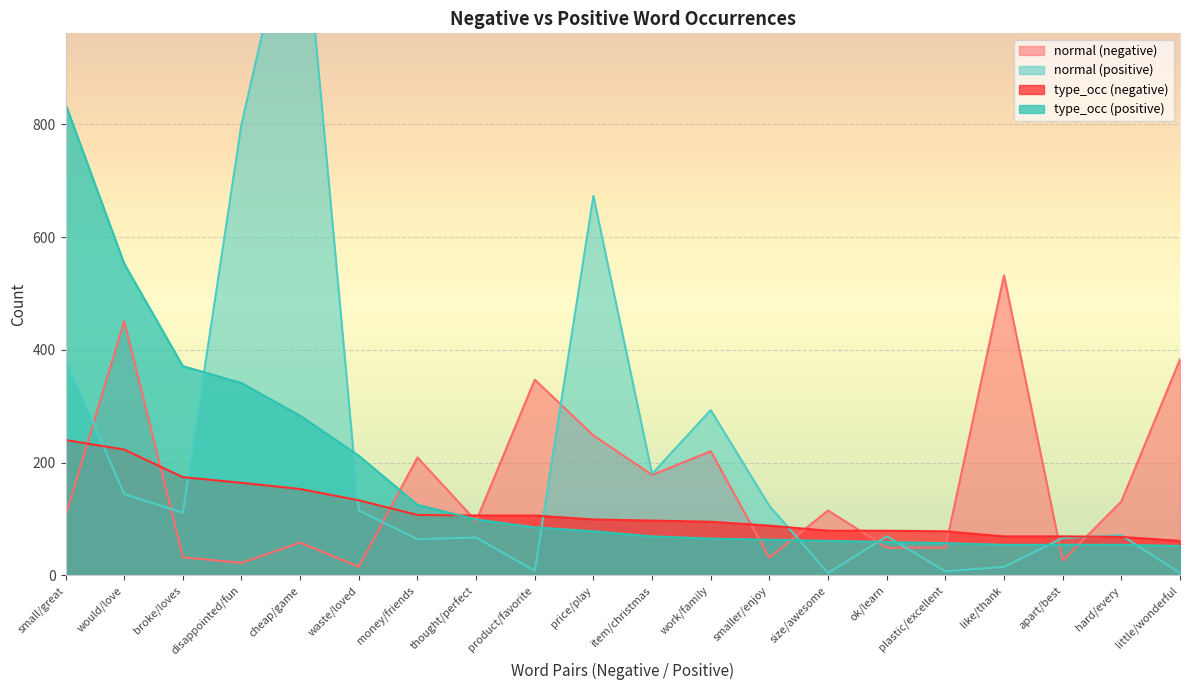

At how many categories does at least one series exceed 1189?

1